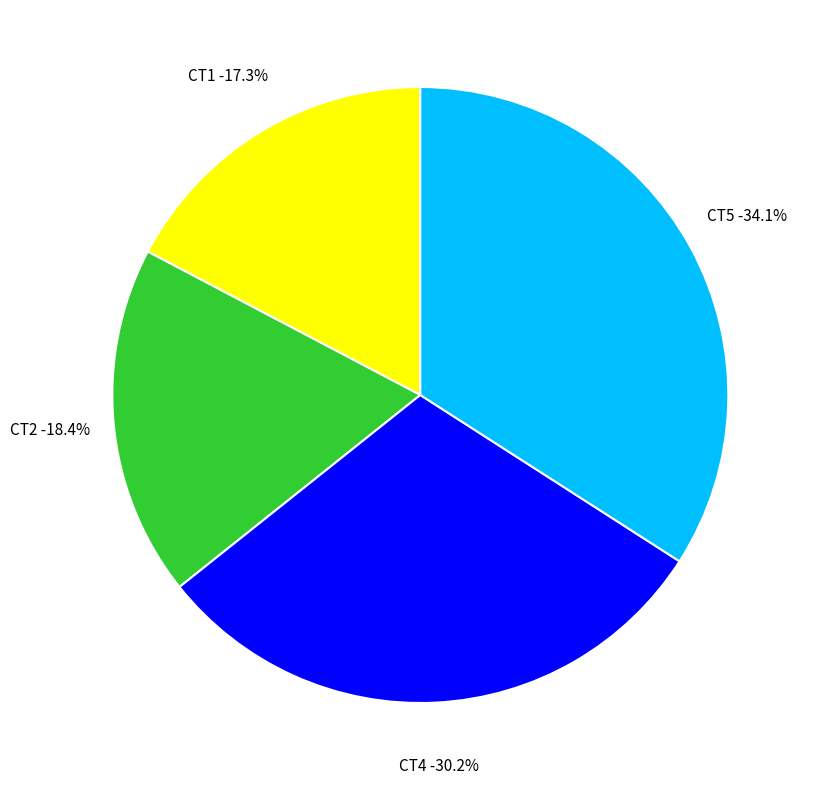

Does CT2 account for over 50% of the chart?

No